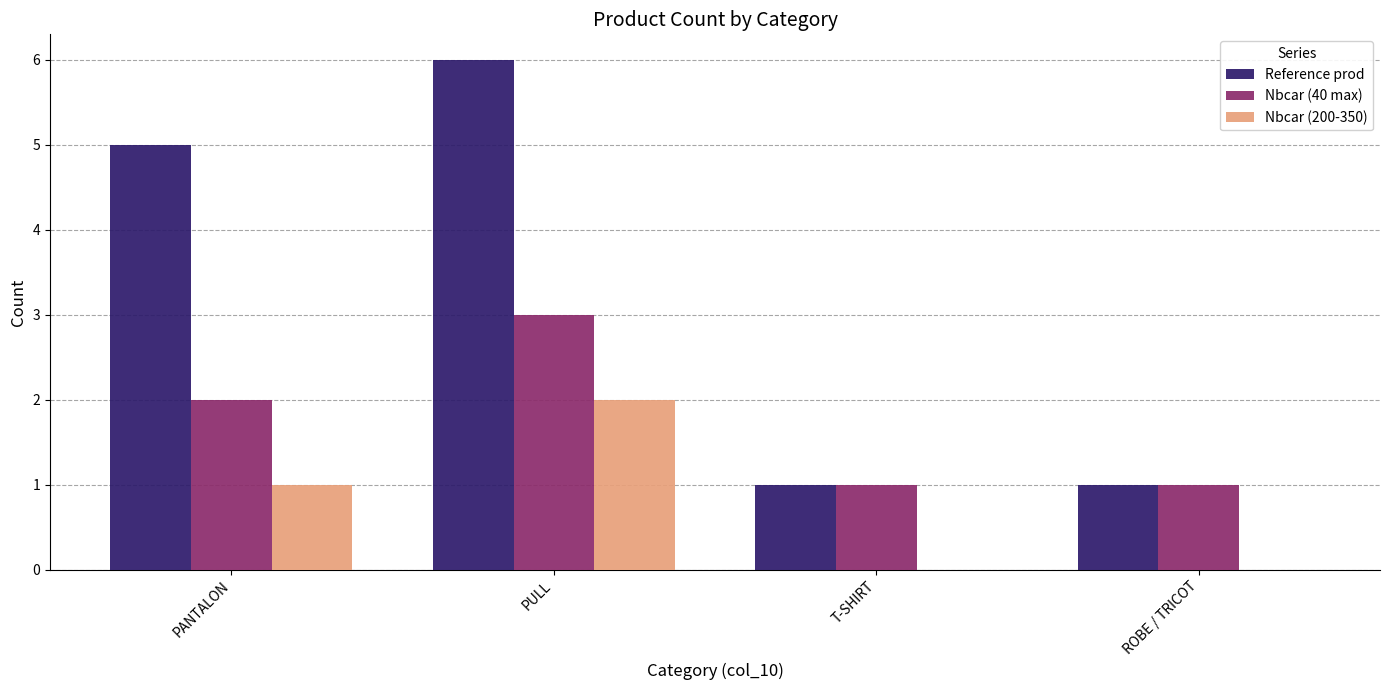

Count the number of categories in the chart.

4